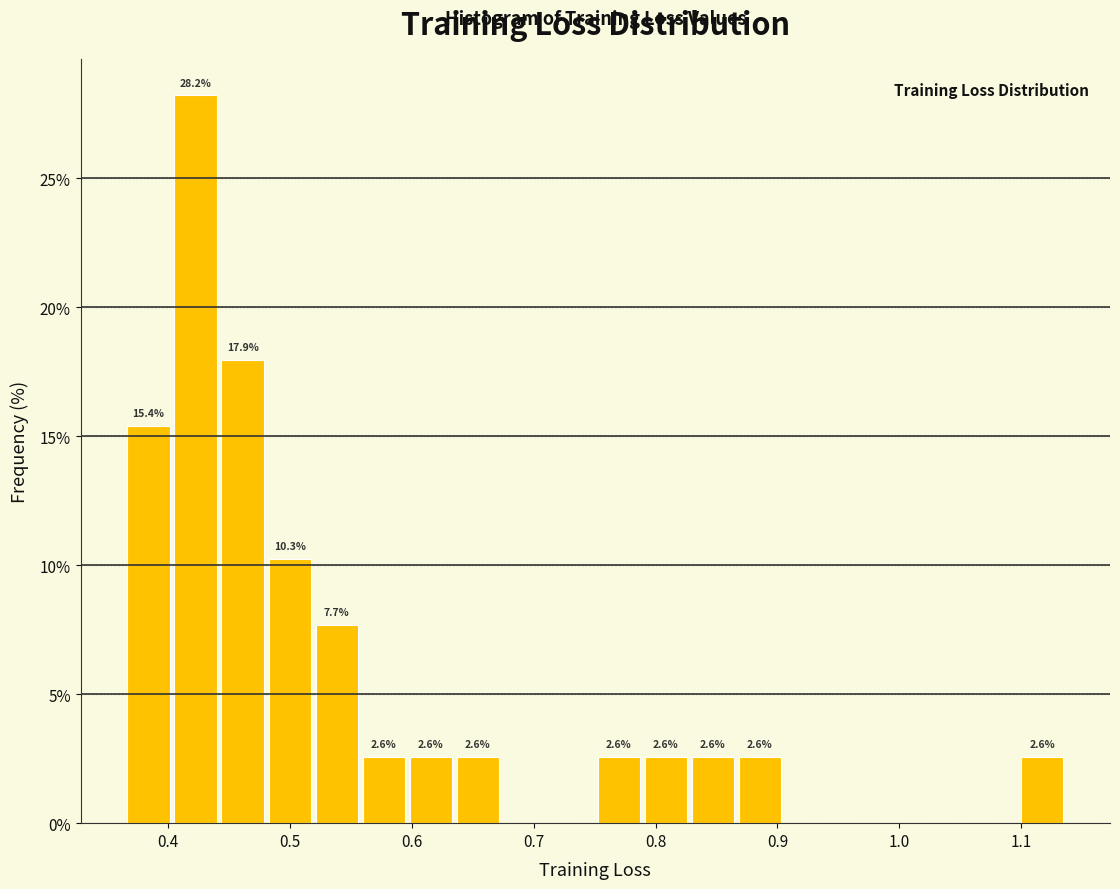

Around what value on the x-axis is the tallest bar? Give the approximate position of its centre, as read against the axis.

0.42